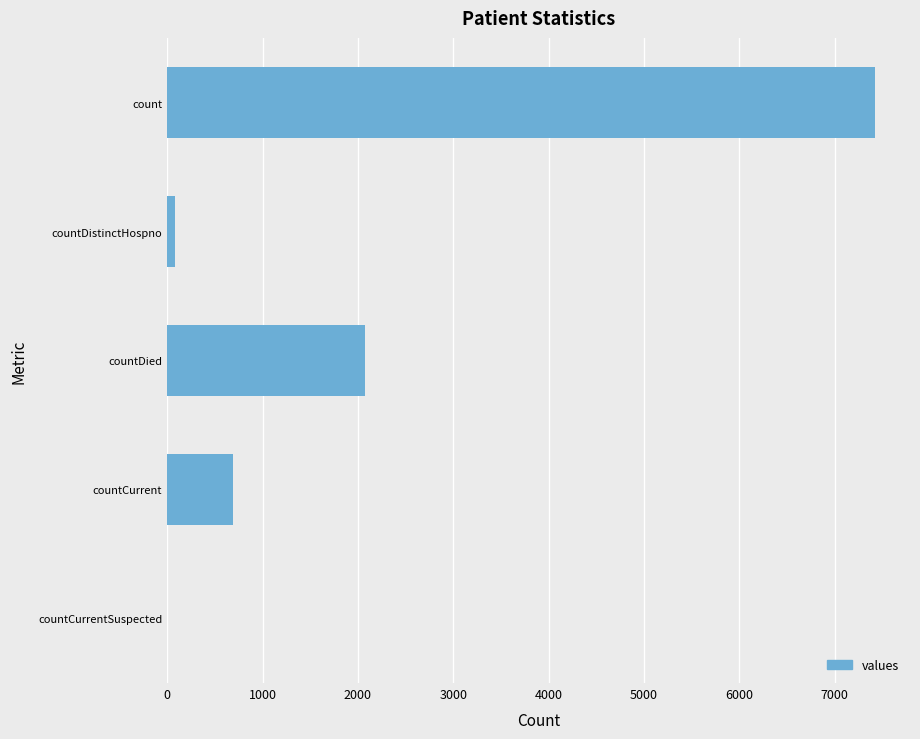

Reading top to bottom, what are all the values shown in this chart?

count=7417	countDistinctHospno=77	countDied=2072	countCurrent=694	countCurrentSuspected=0